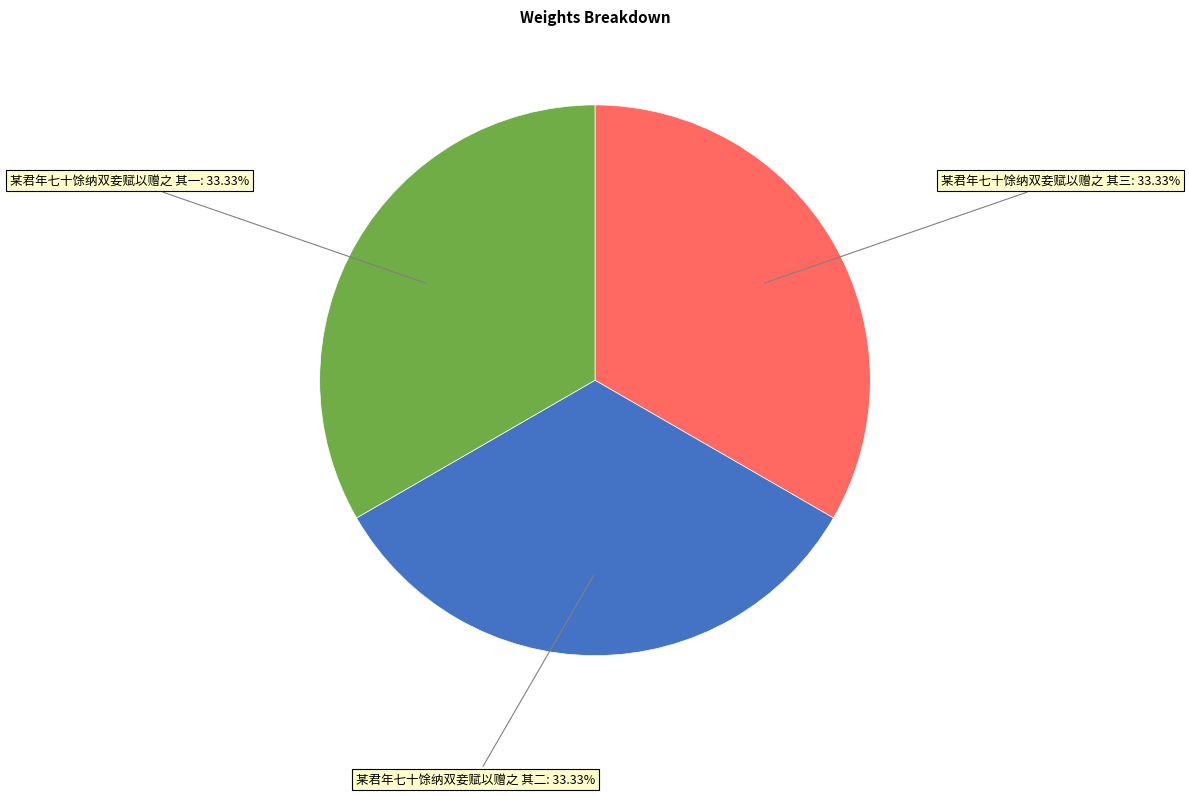

Is there any slice that represents more than half of the pie?

No